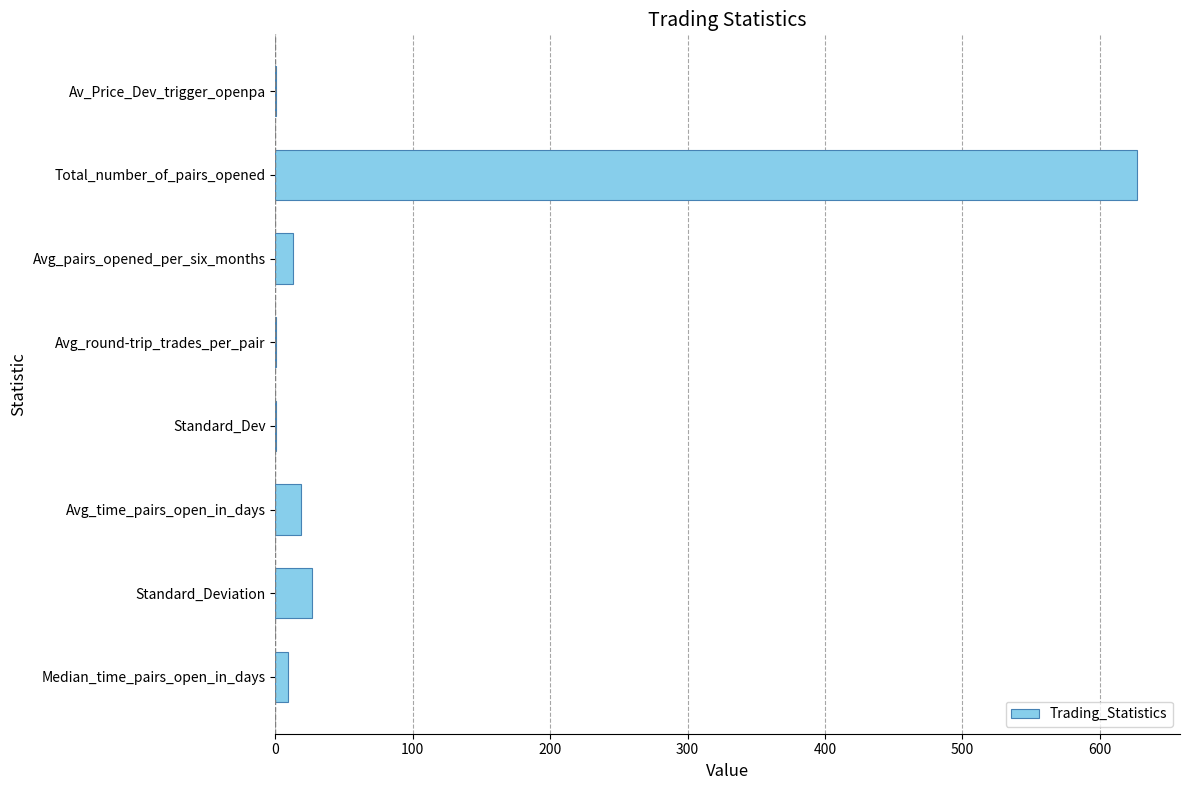

What is the sum of all values?

695.1